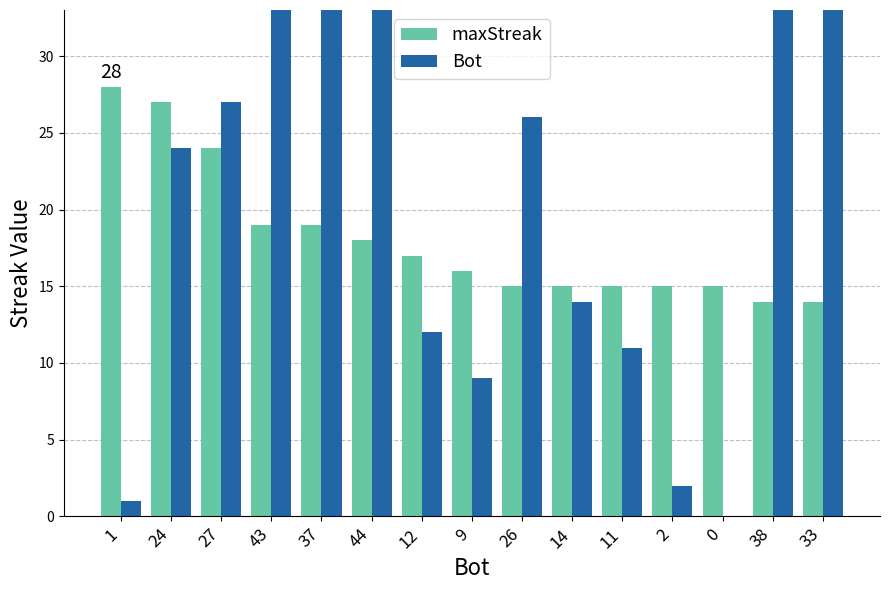

What is the difference between the maximum and second lowest values in the Bot series?

43